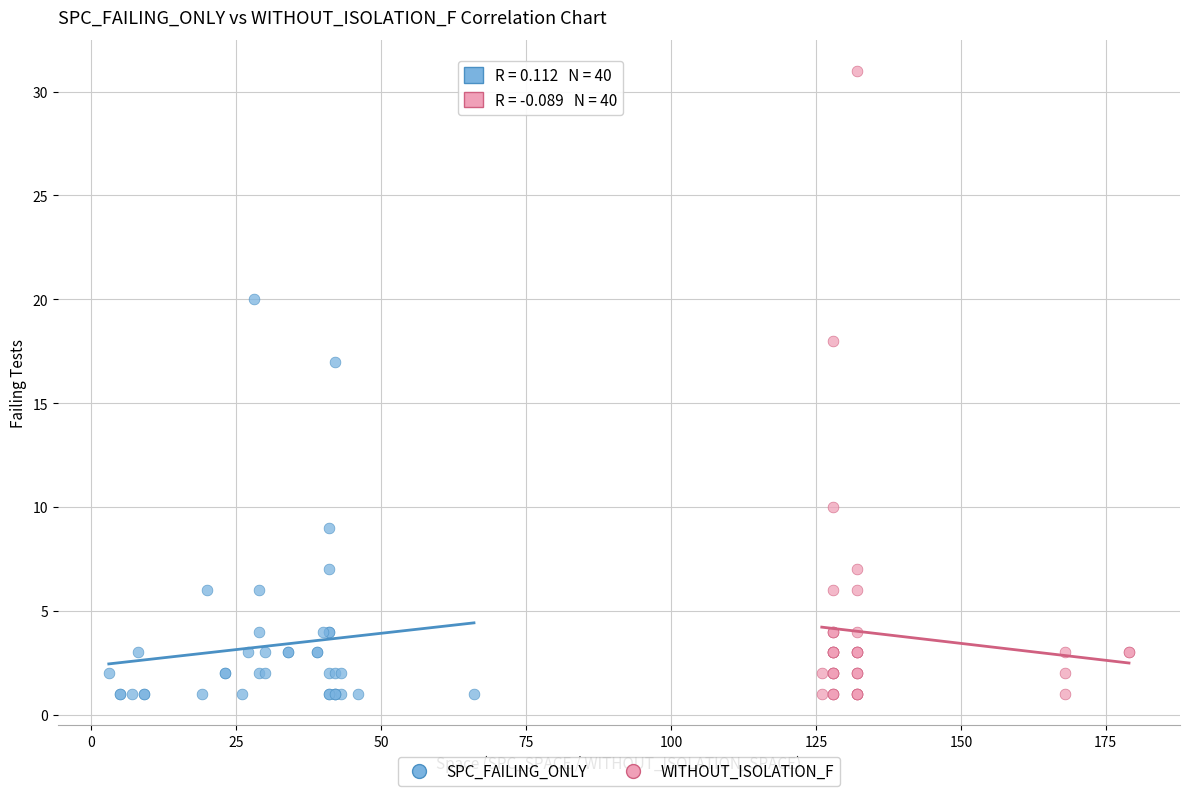

Which series reaches the maximum Y coordinate?

WITHOUT_ISOLATION_F